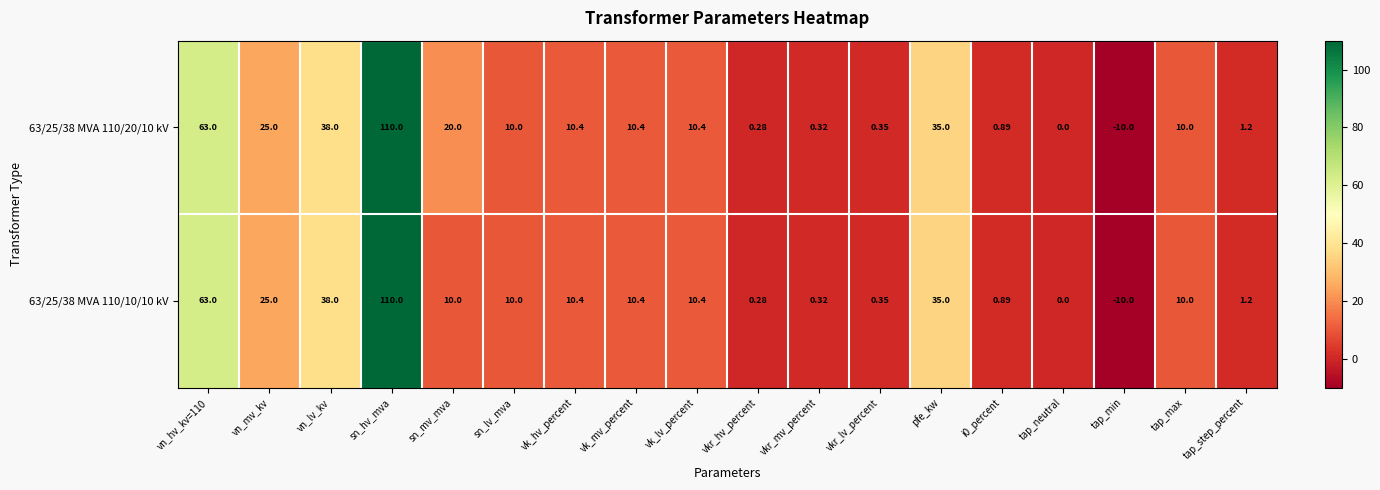

Count the number of categories in the chart.

18